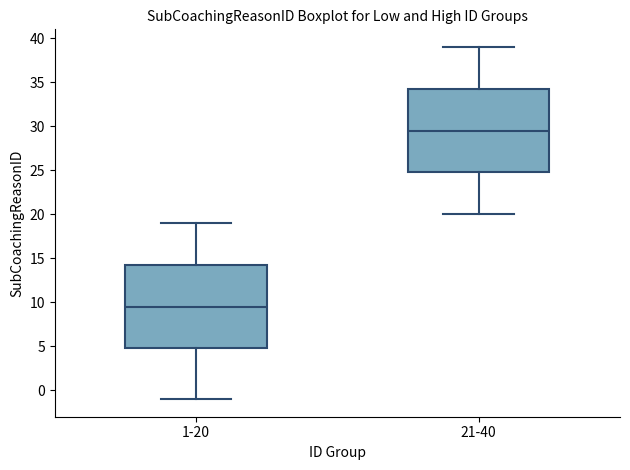

Which box's median line is the highest?

21-40